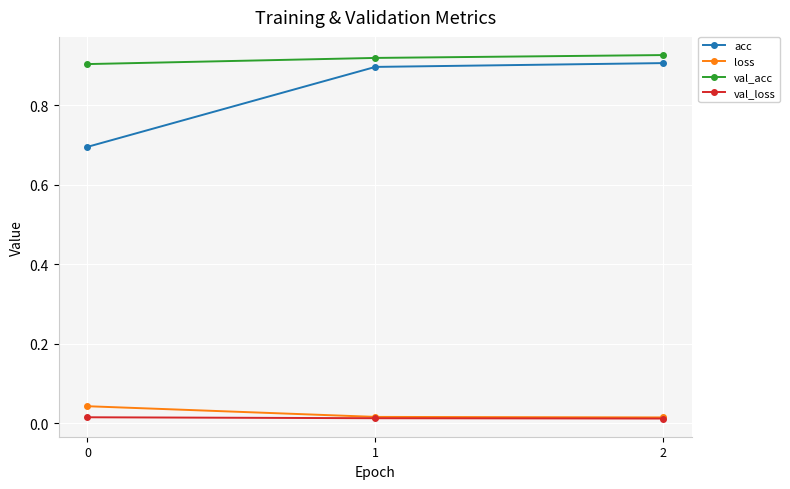

What are all the series names shown in the legend?

acc, loss, val_acc, val_loss